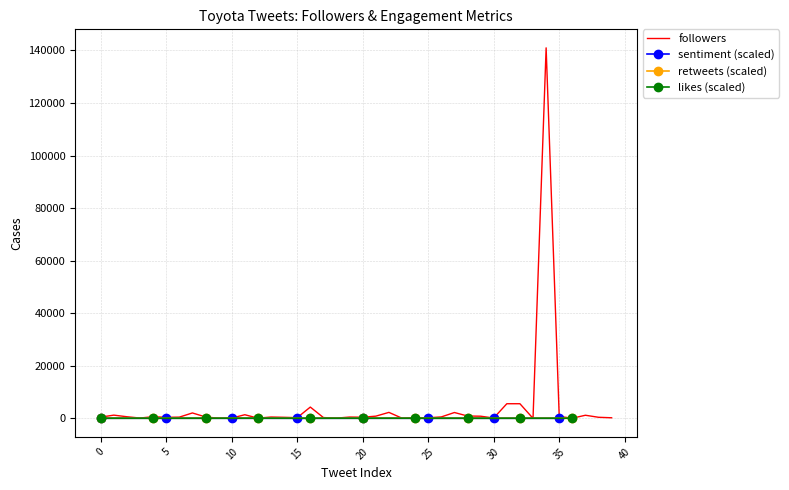

At which category does the chart reach its minimum across all series?

27